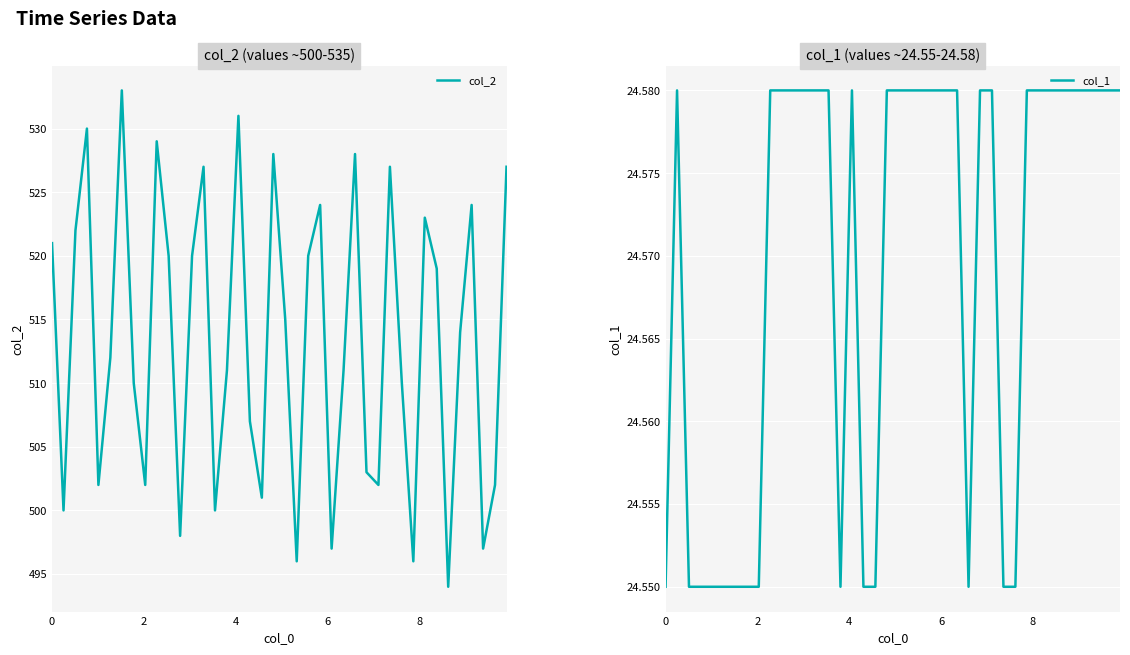

What is the greatest value displayed?

533.0